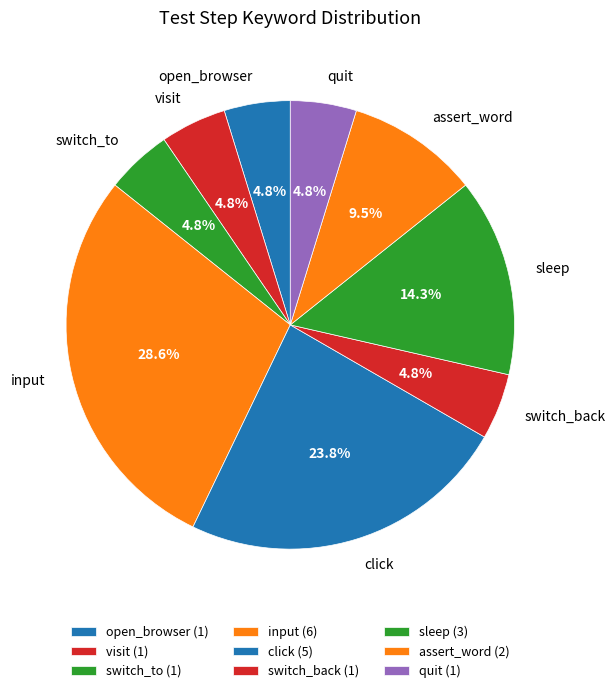

True or false: sleep accounts for 14% of the total.

True